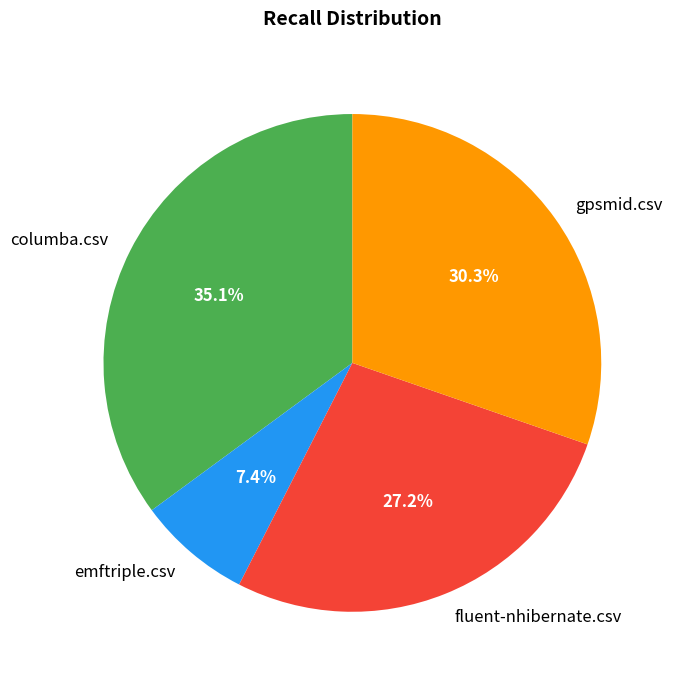

How much of the chart is everything except fluent-nhibernate.csv?

72.8%